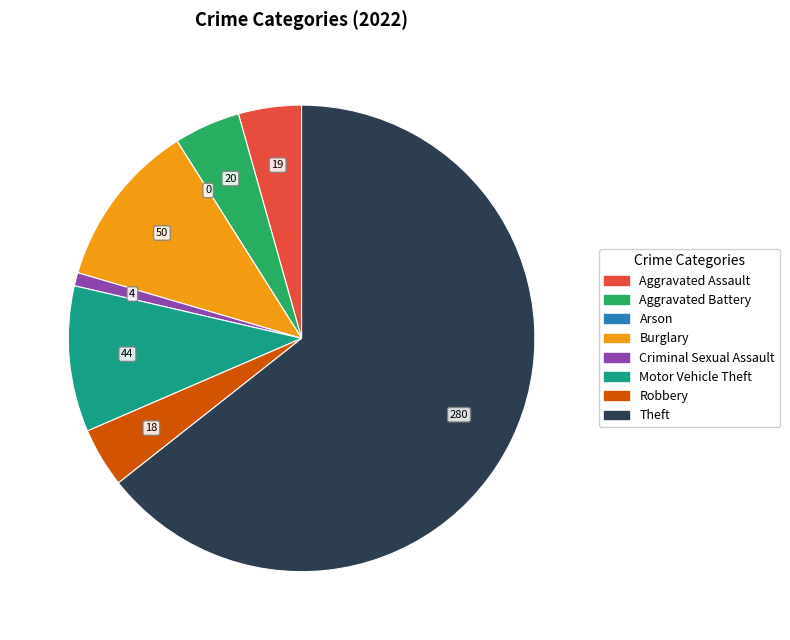

True or false: Theft accounts for 54% of the total.

False